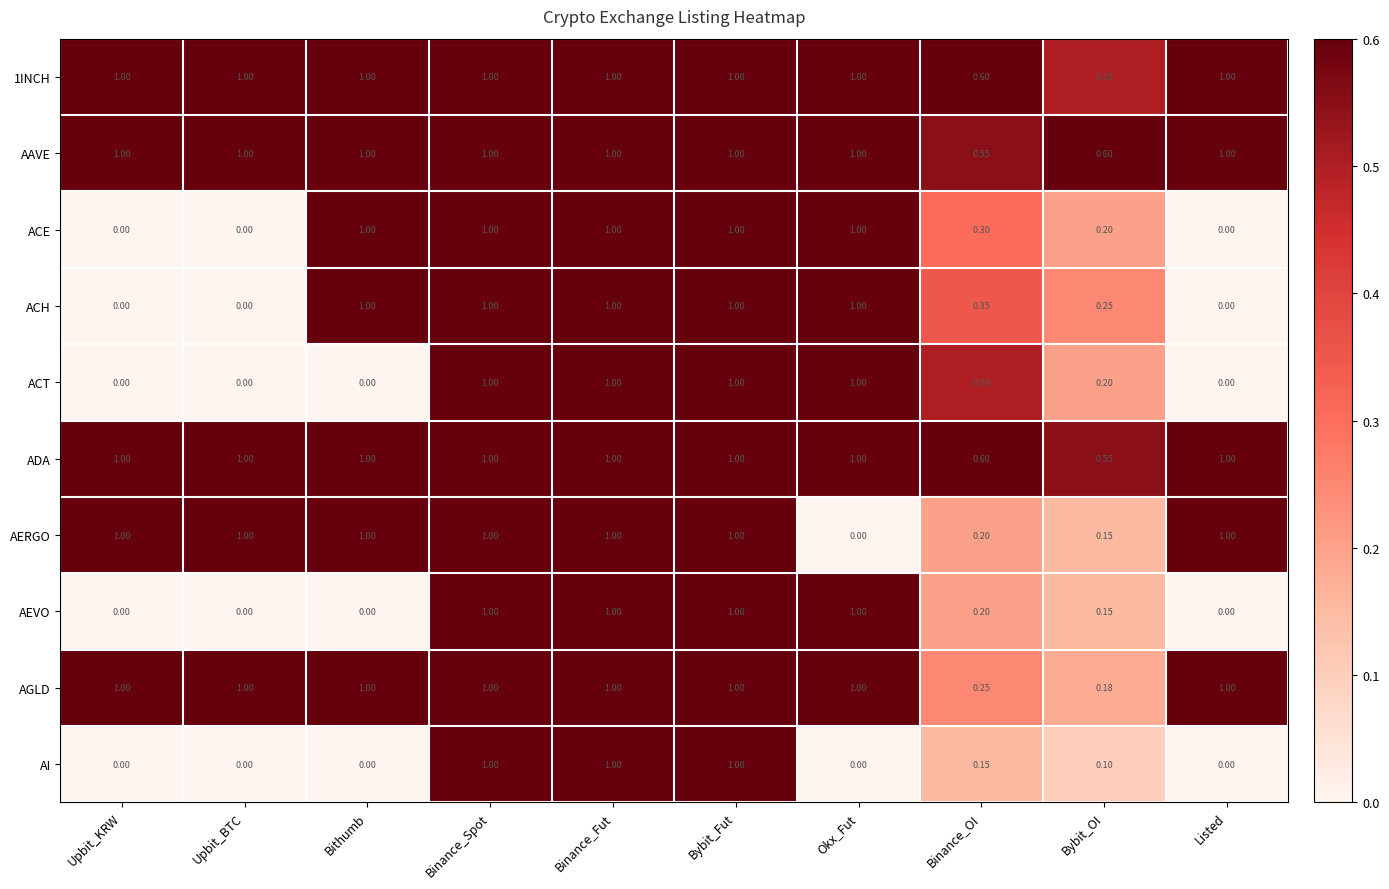

Is the value of AEVO at Bithumb greater than the value of ACE at Bybit_OI?

No